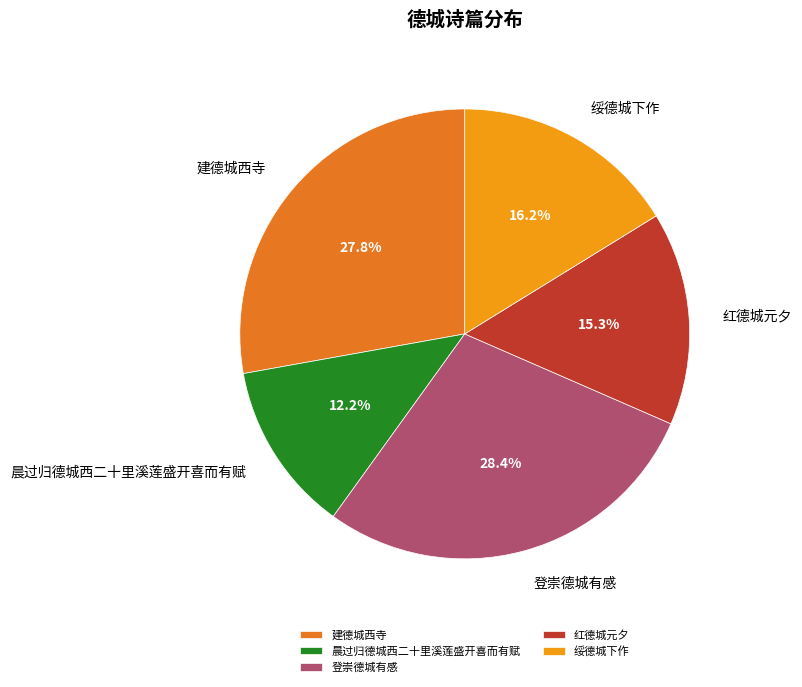

The 绥德城下作 slice represents 16% of the pie. True or false?

True